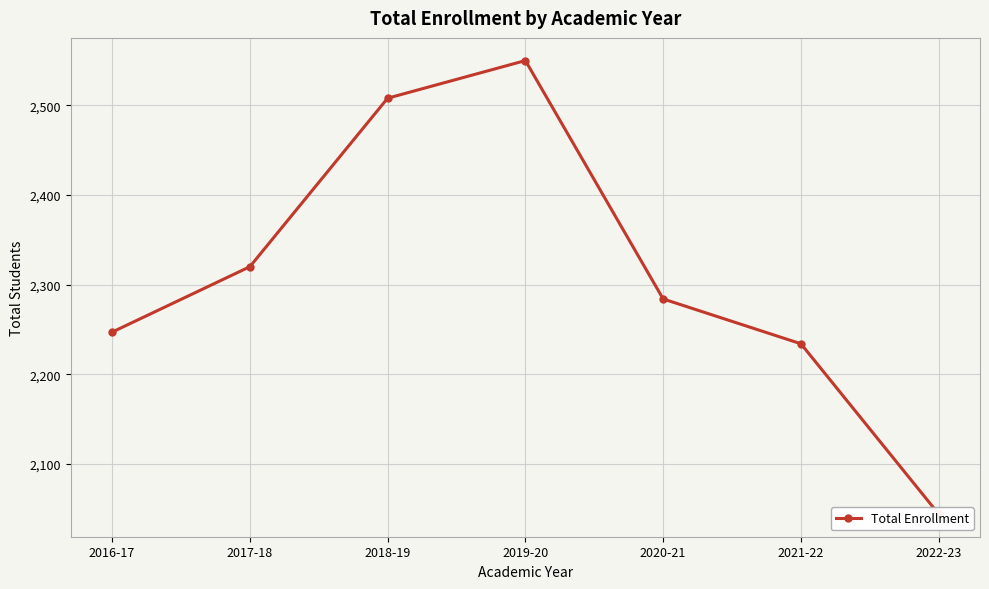

Reading left to right, list all the values displayed in this chart.

2016-17=2247	2017-18=2320	2018-19=2508	2019-20=2550	2020-21=2284	2021-22=2234	2022-23=2044